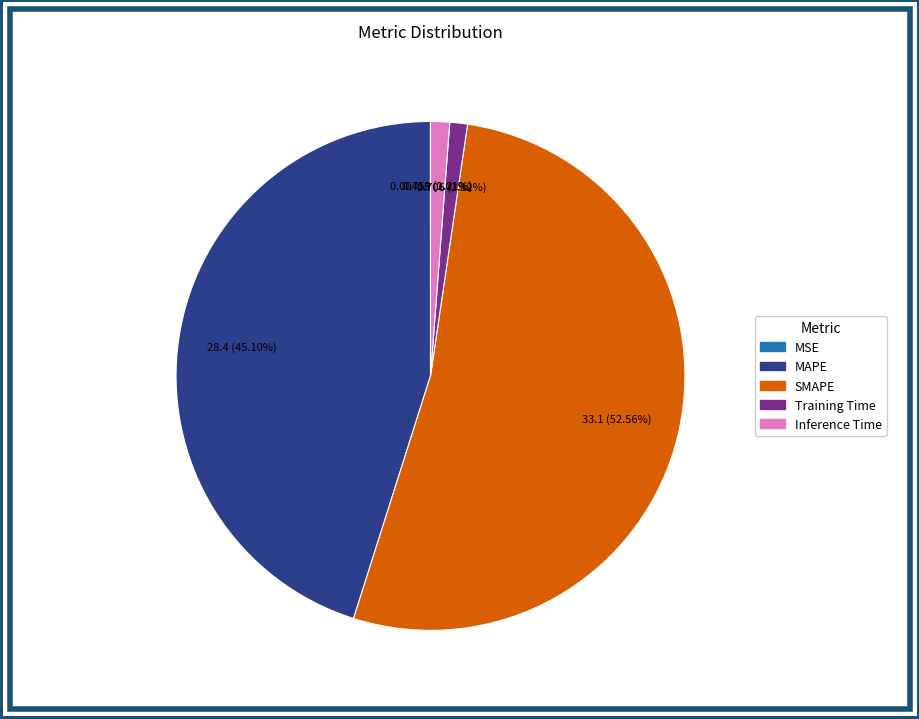

To the nearest percent, what is the average slice percentage?

20%